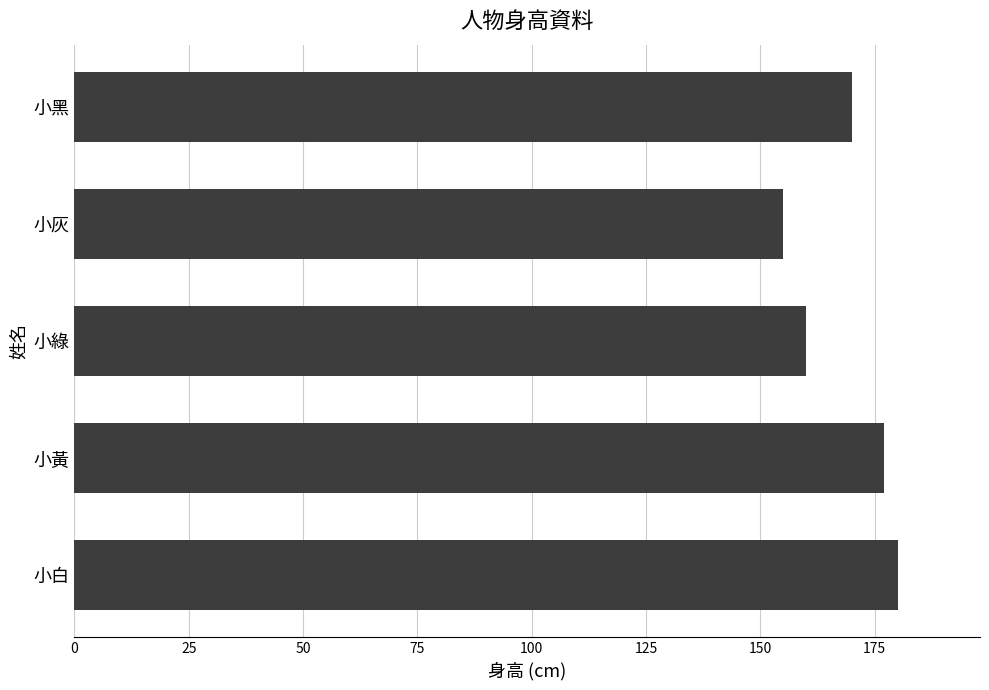

What is the average value?

168